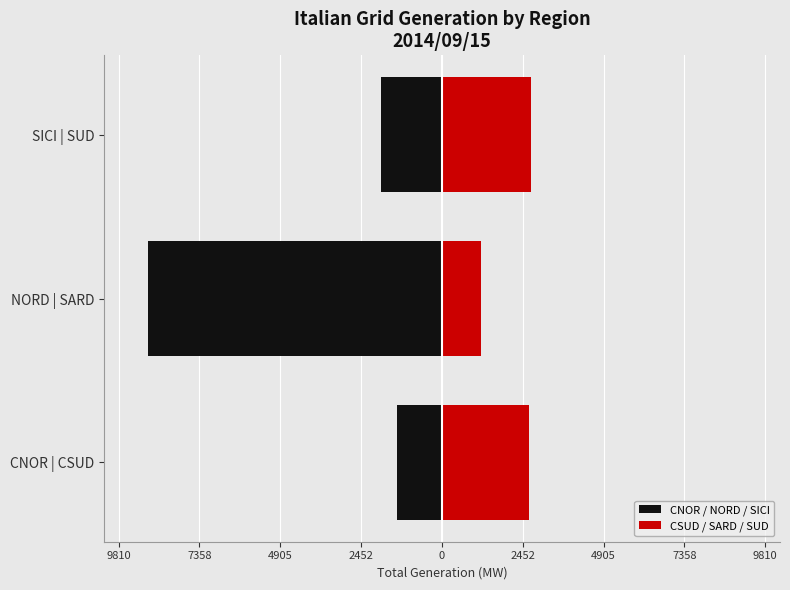

What is the difference between the highest and lowest values at NORD | SARD?

10113